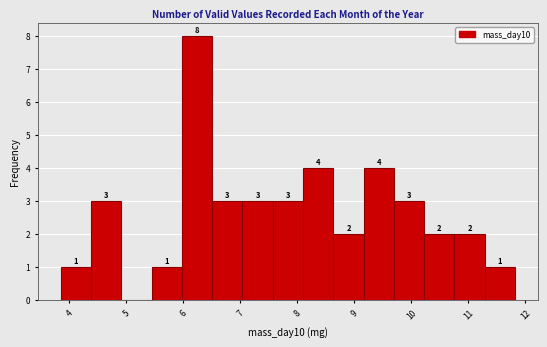

Which range on the x-axis has the tallest bar?

6.0 to 6.5